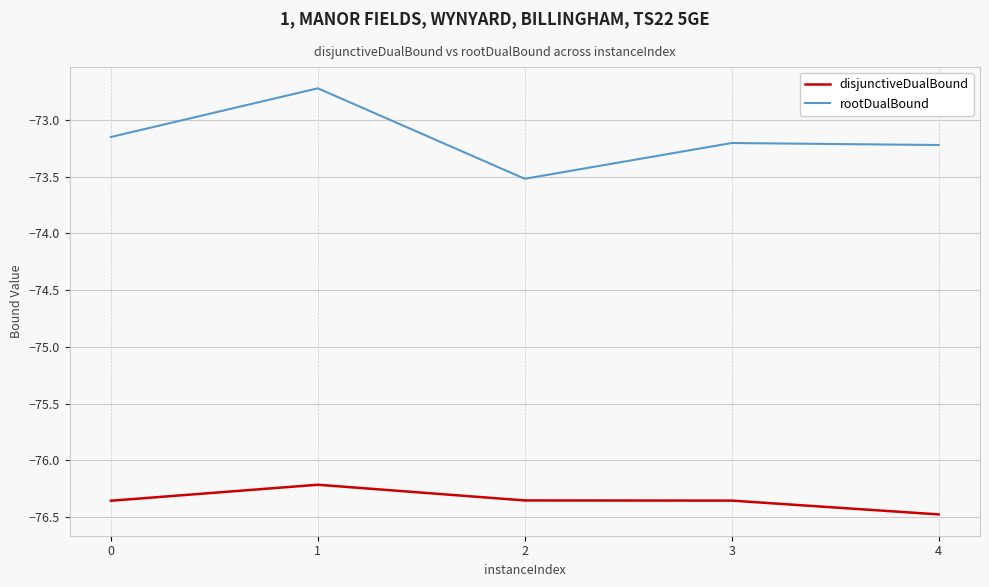

True or false: disjunctiveDualBound has a value of -101.8 at 2.

False